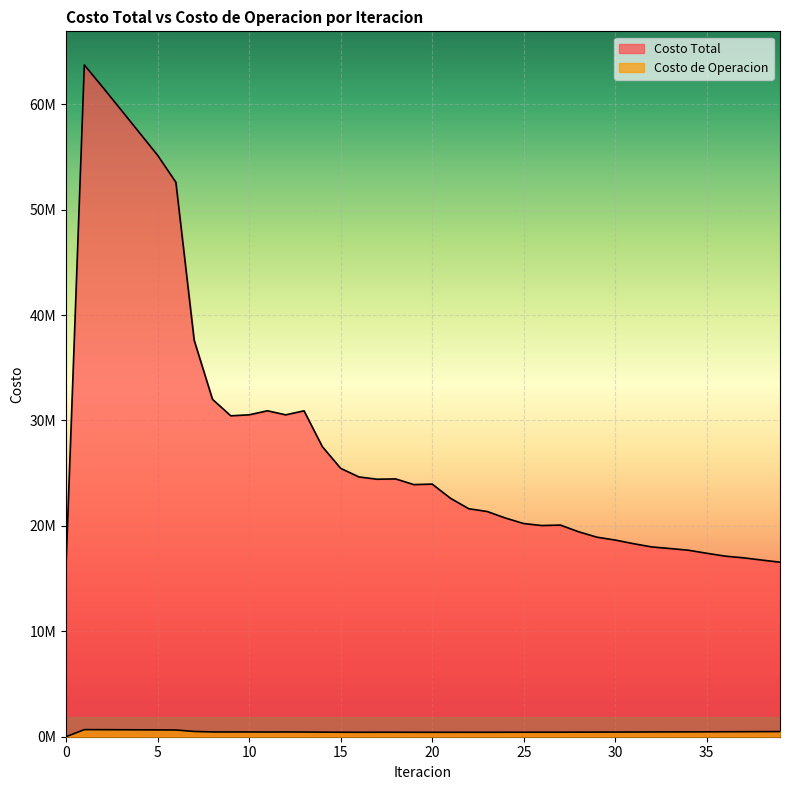

What is the total value across all series at 39?

17044861.1